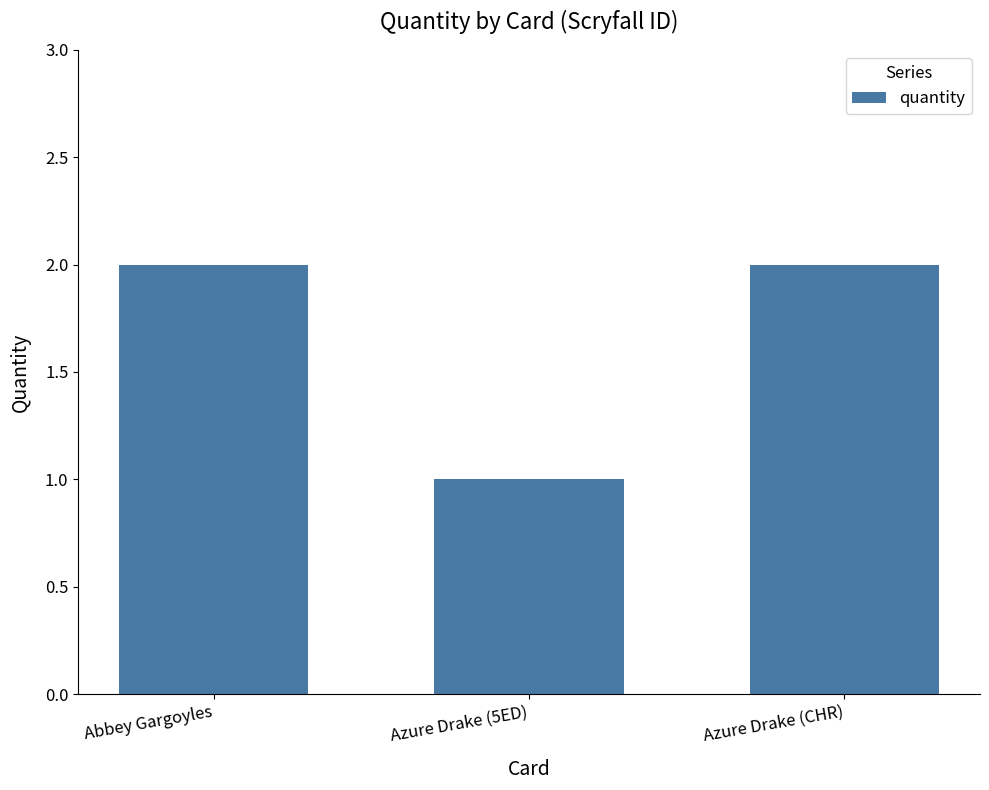

Is it true that the value at Abbey Gargoyles is 1?

False